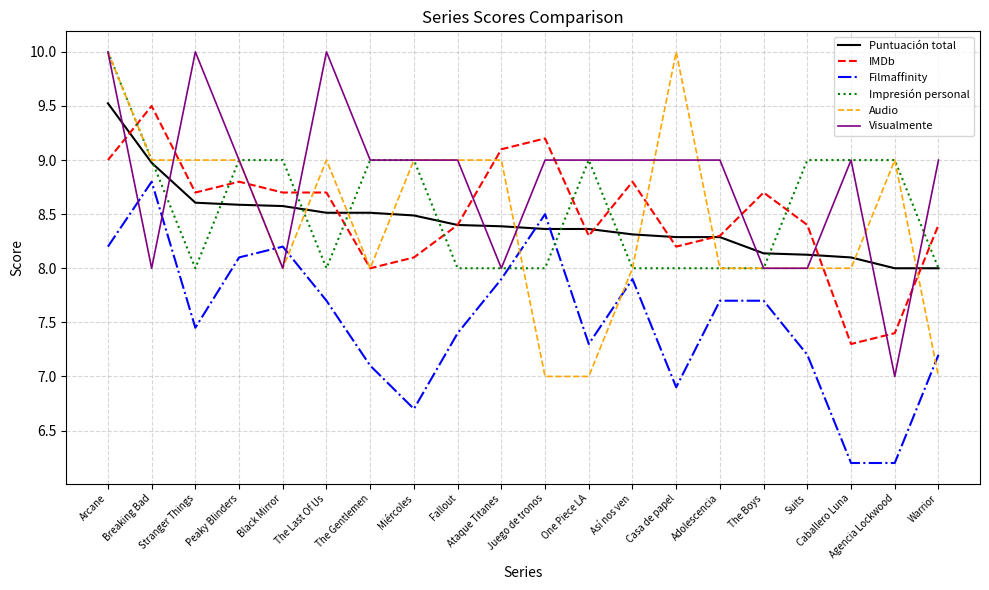

What position from the right is Casa de papel?

7